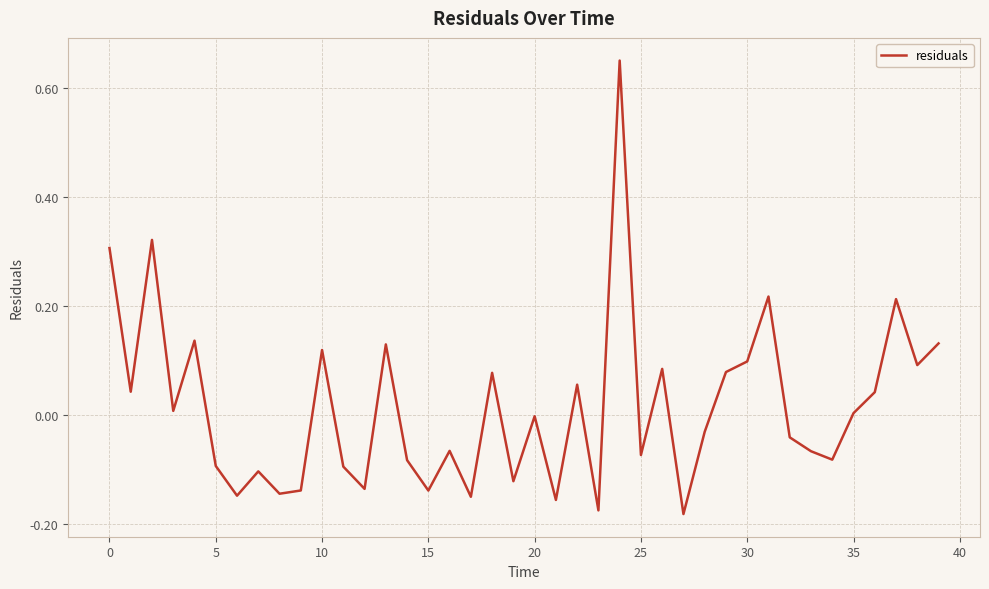

What is the difference between the second highest and second lowest values?

0.5